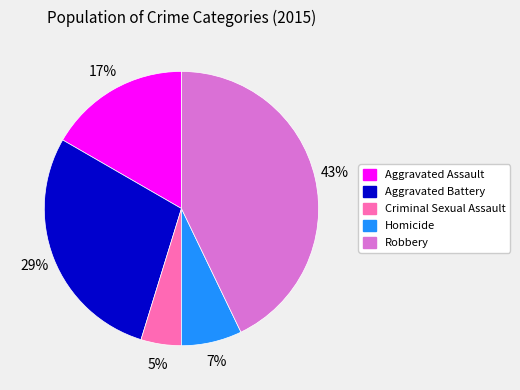

To the nearest percent, what percentage of the pie is Criminal Sexual Assault?

5%